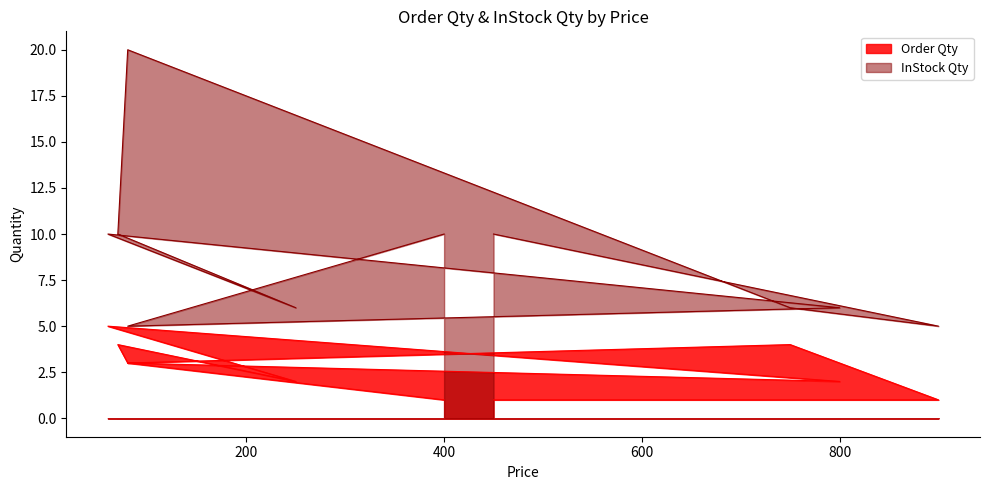

Rank the series at 750 from highest to lowest value.

InStock Qty, Order Qty